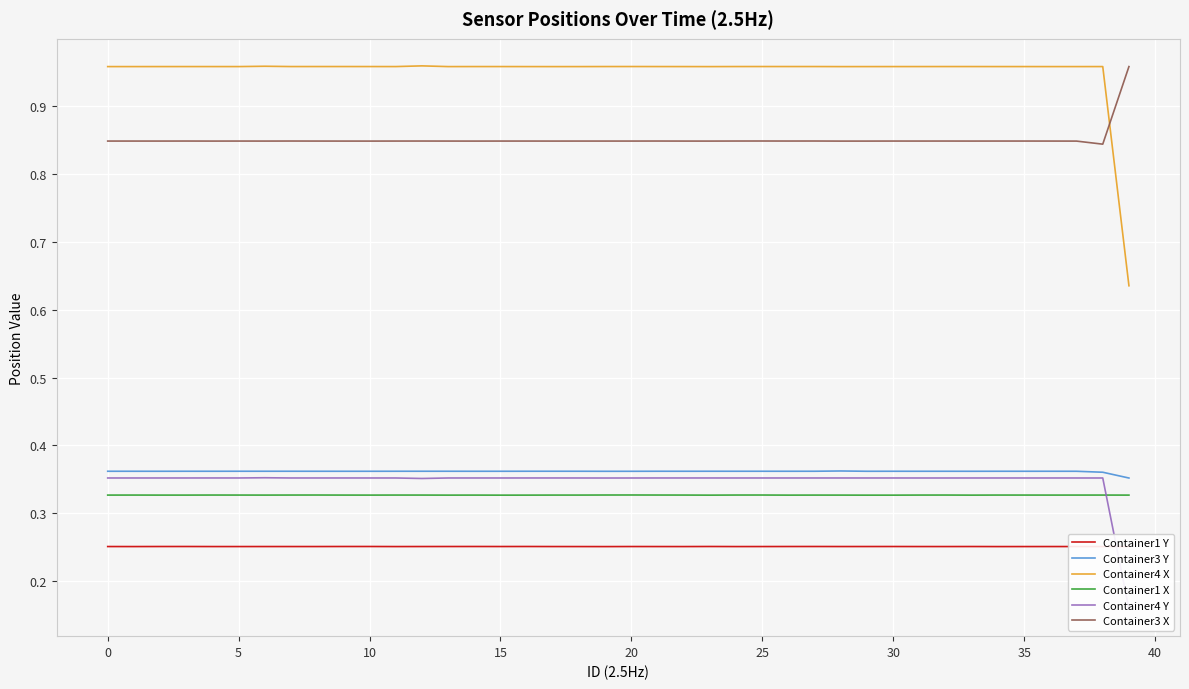

True or false: Container3 X and Container1 X cross at least once.

False